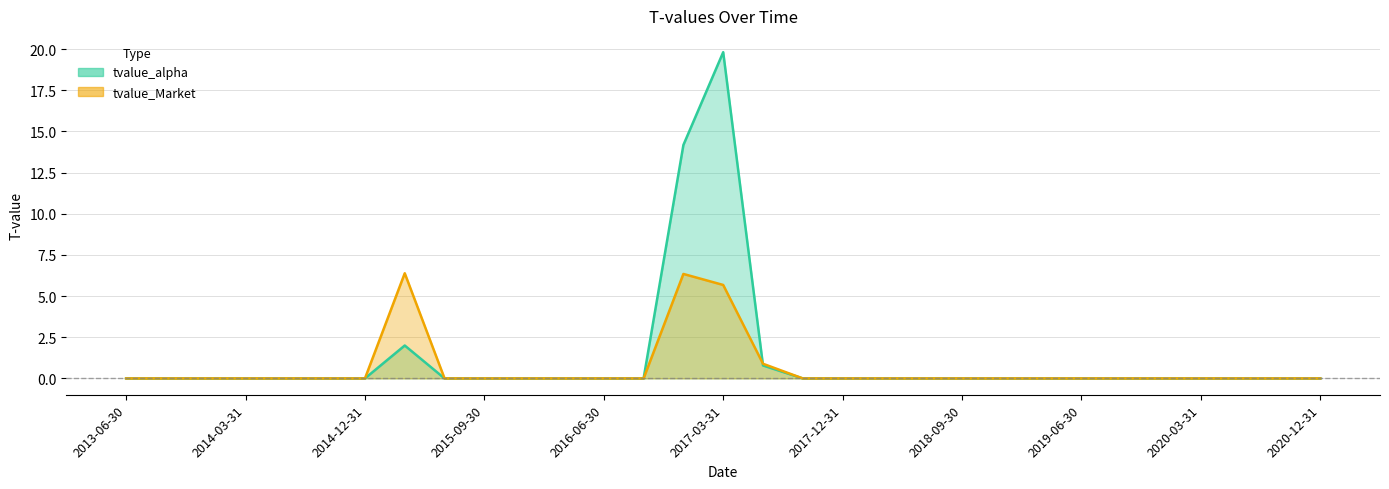

At how many categories does at least one series exceed 1?

3